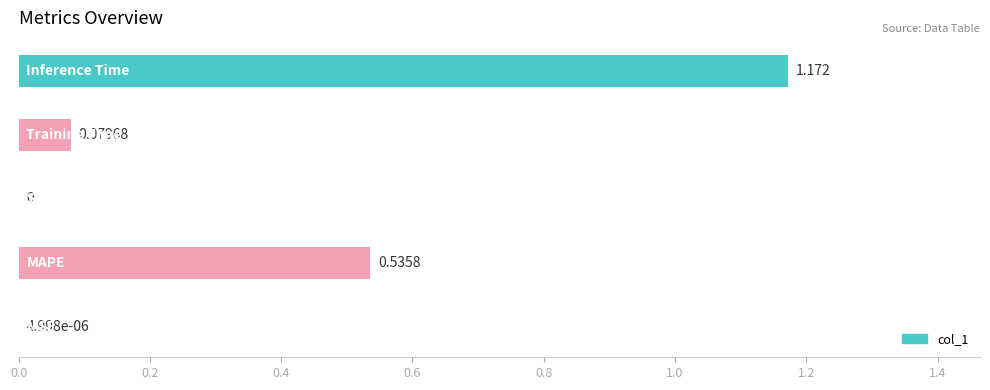

What is the sum of all values?

1.8